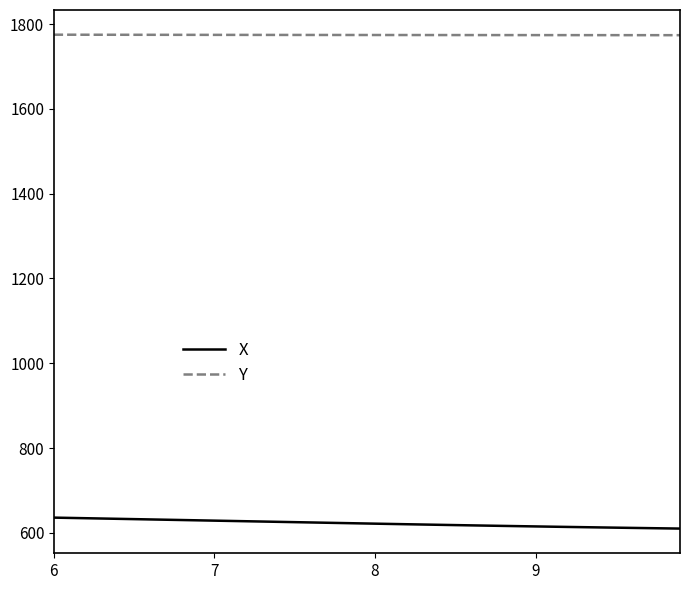

What is the lowest value of the X series?

609.9